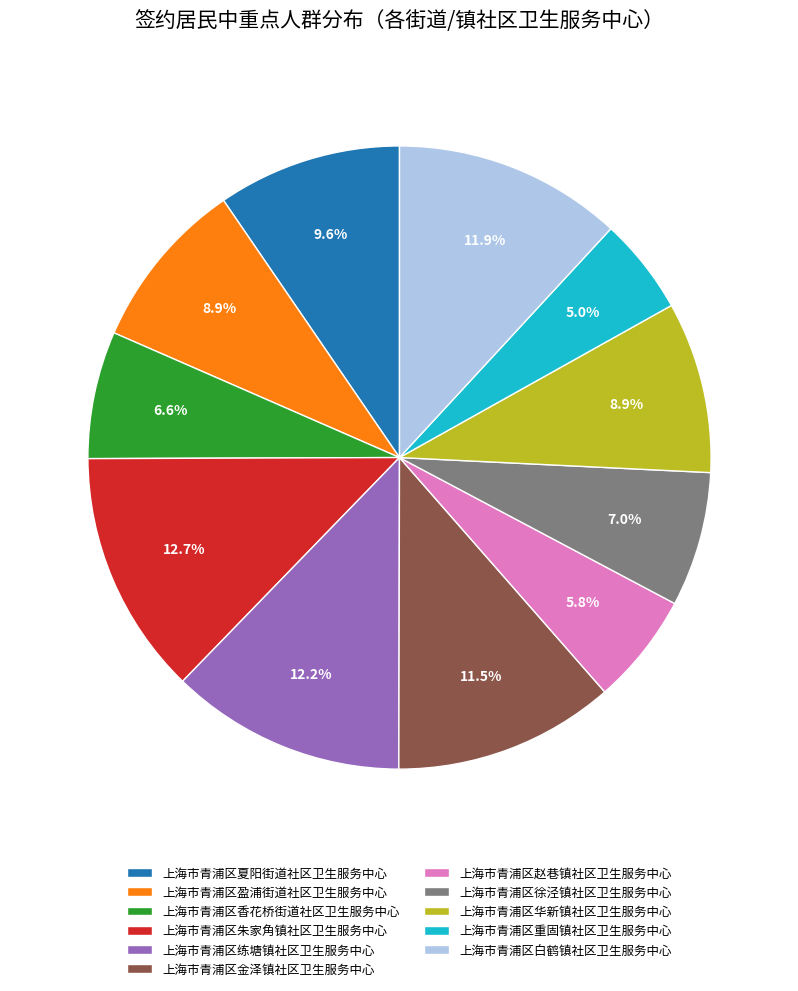

What is the ratio of the value at 上海市青浦区白鹤镇社区卫生服务中心 to the value at 上海市青浦区金泽镇社区卫生服务中心?

1.0